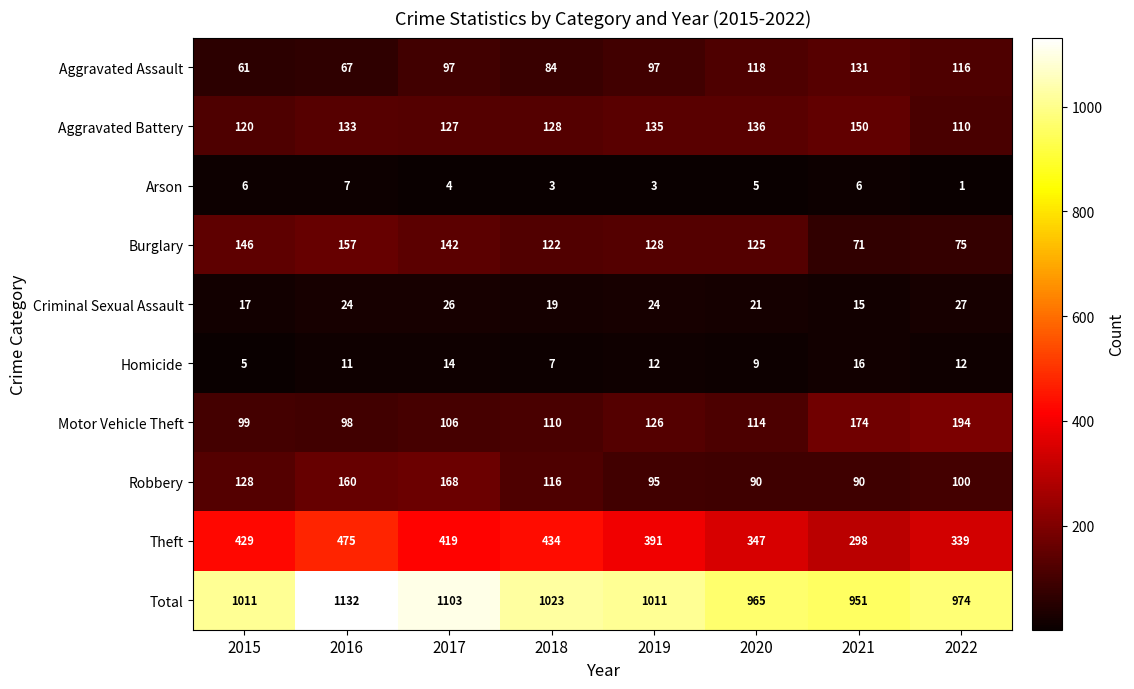

True or false: Theft has a value of 553 at 2022.

False